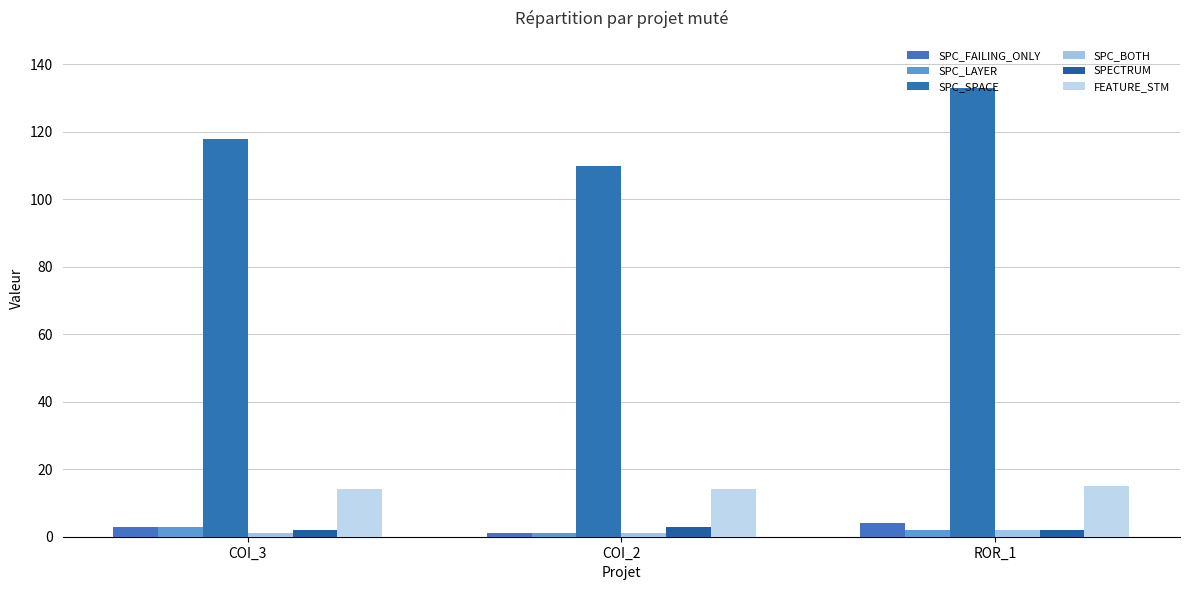

Is the value of SPECTRUM at ROR_1 greater than the value of SPC_FAILING_ONLY at COI_2?

Yes